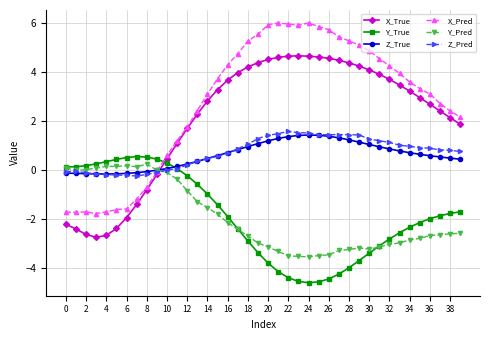

Count the number of categories in the chart.

40